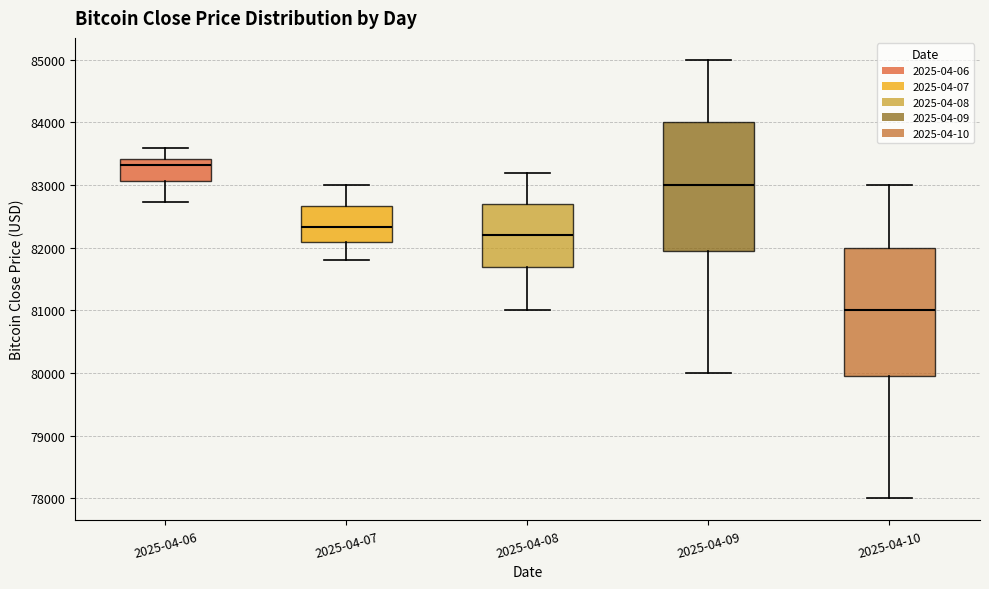

Reading left to right, read every box against the y-axis: the position of its median line, the range the box covers, and the ends of its whiskers. The values are not printed on the chart, so give them approximately, as read against the axis.

2025-04-06: median 83300, box 83100 to 83400, whiskers 82700 to 83600
2025-04-07: median 82300, box 82100 to 82700, whiskers 81800 to 83000
2025-04-08: median 82200, box 81700 to 82700, whiskers 81000 to 83200
2025-04-09: median 83000, box 82000 to 84000, whiskers 80000 to 85000
2025-04-10: median 81000, box 80000 to 82000, whiskers 78000 to 83000